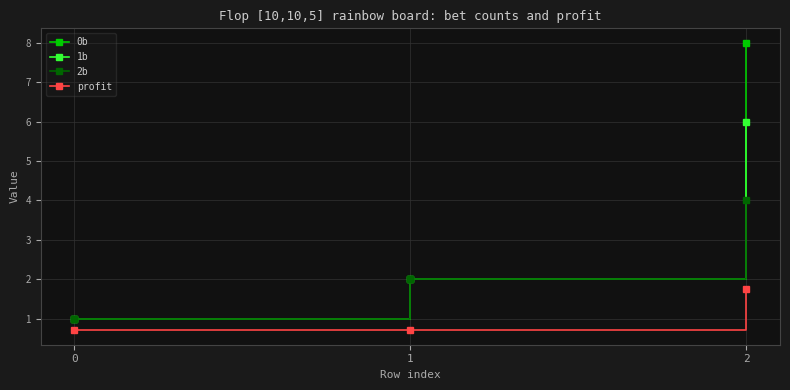

Which series has the largest range (max minus min)?

0b